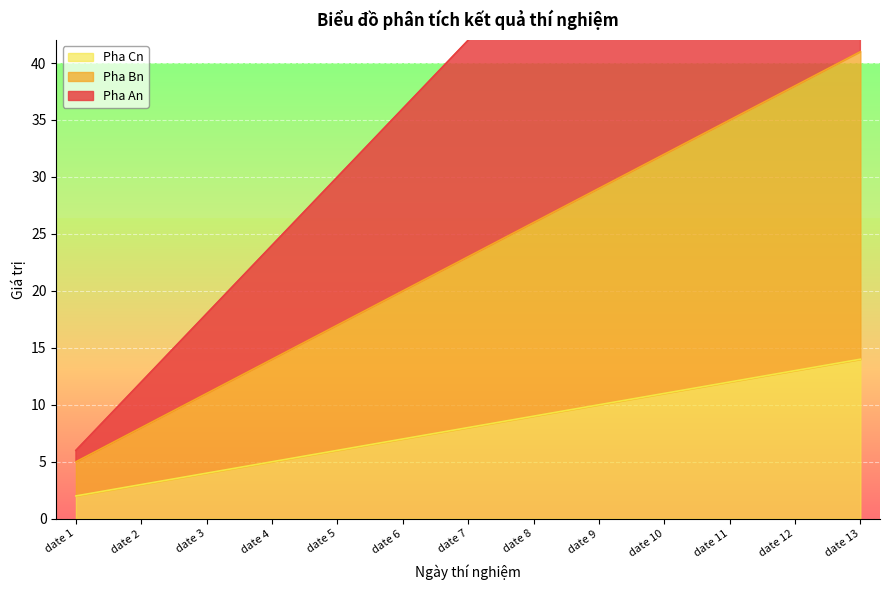

What is the difference between the maximum and second lowest values in the Pha Bn series?

33